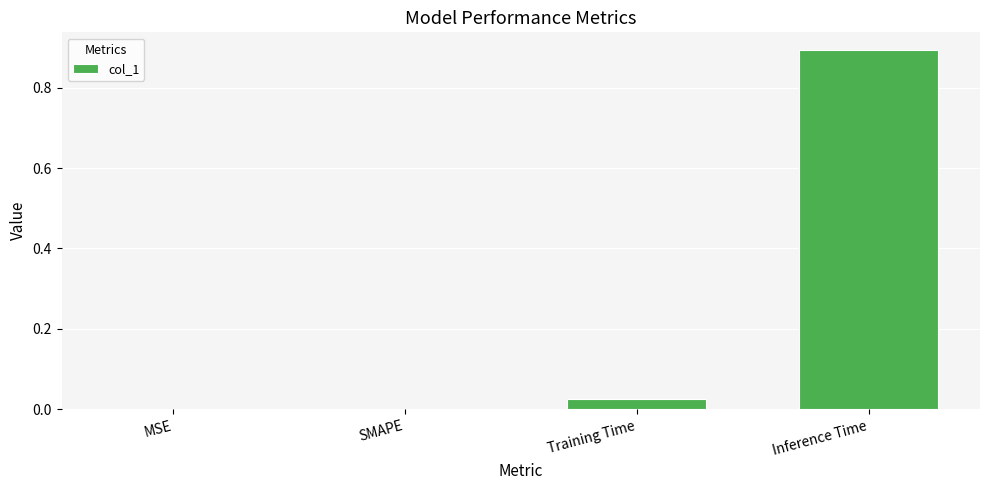

What is the greatest value displayed?

0.9